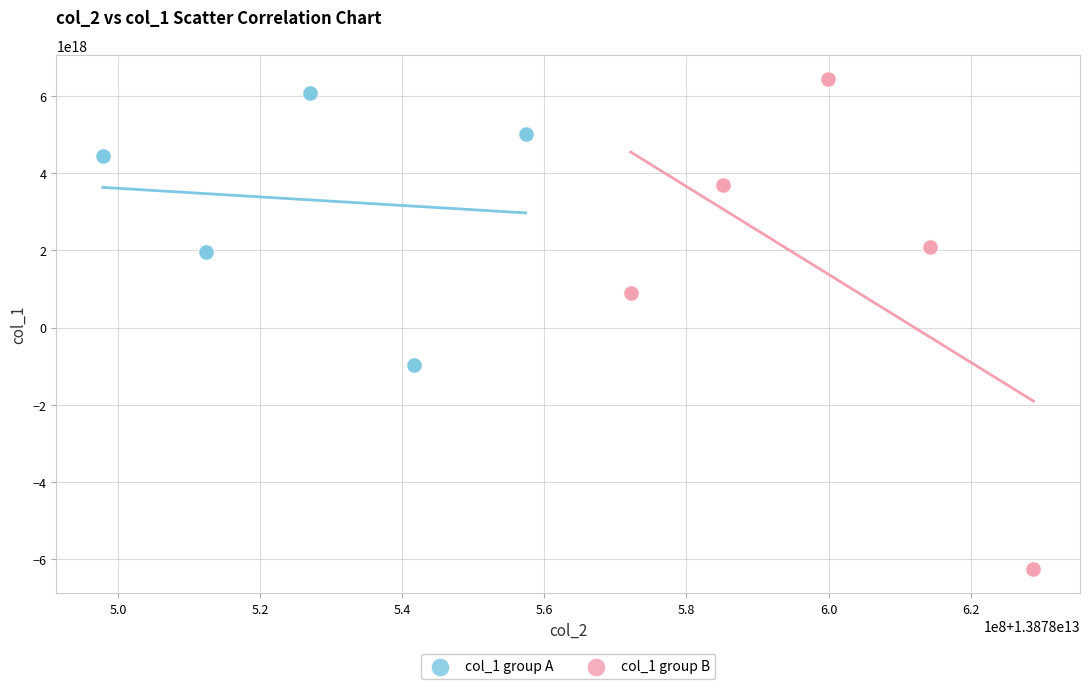

Which series has the widest spread of Y values?

col_1 group B